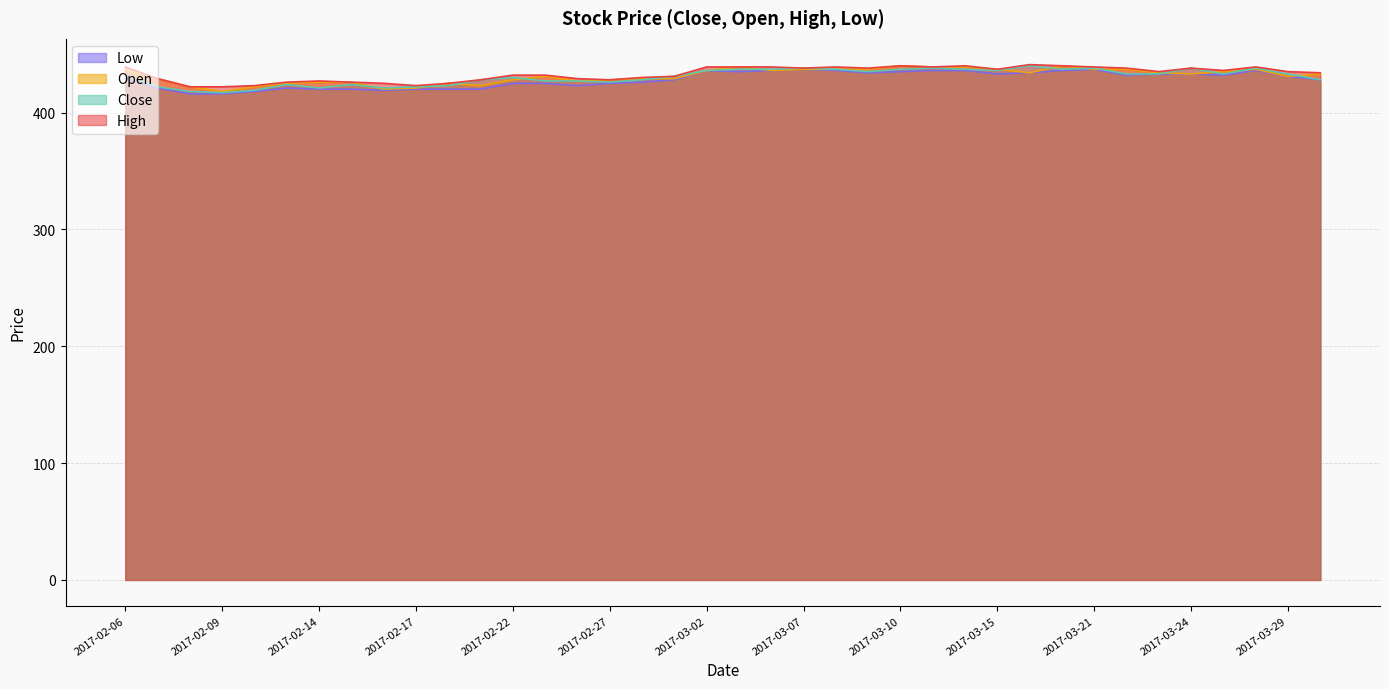

True or false: High and Open cross at least once.

False